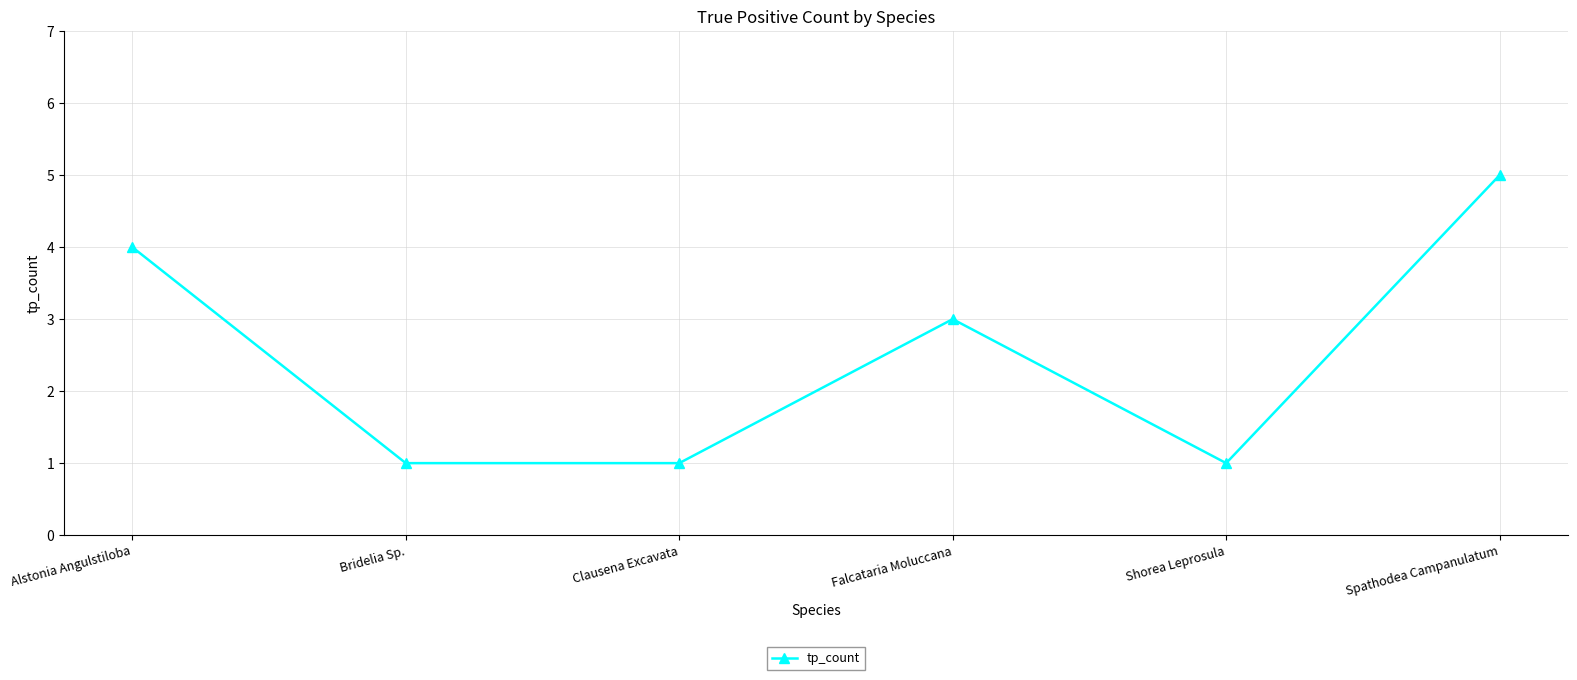

Where is the data nearest to the value 3?

Falcataria Moluccana